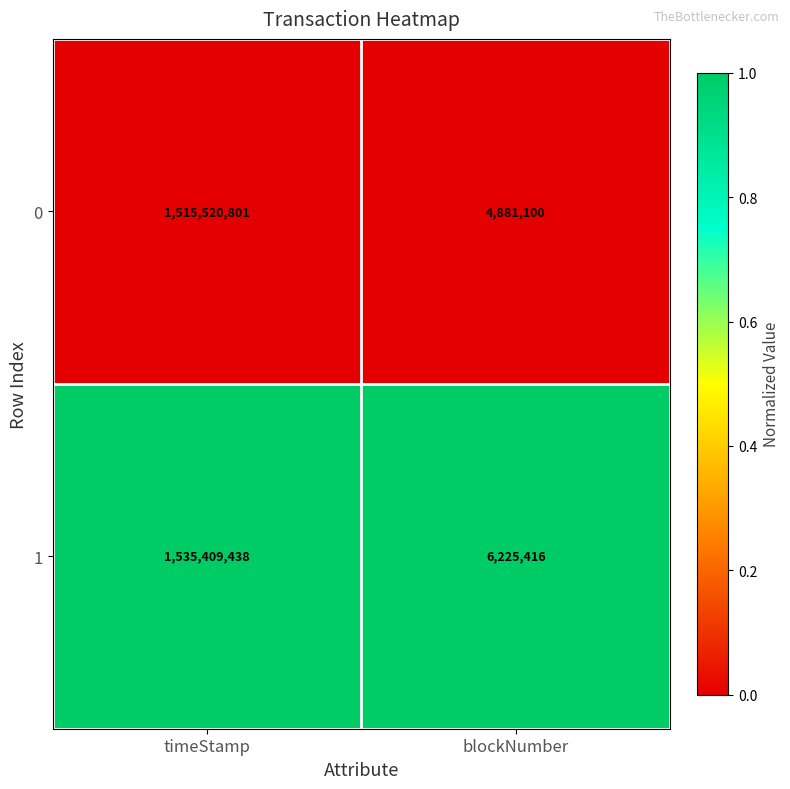

Is it true that 1 equals 598359129 at timeStamp?

False